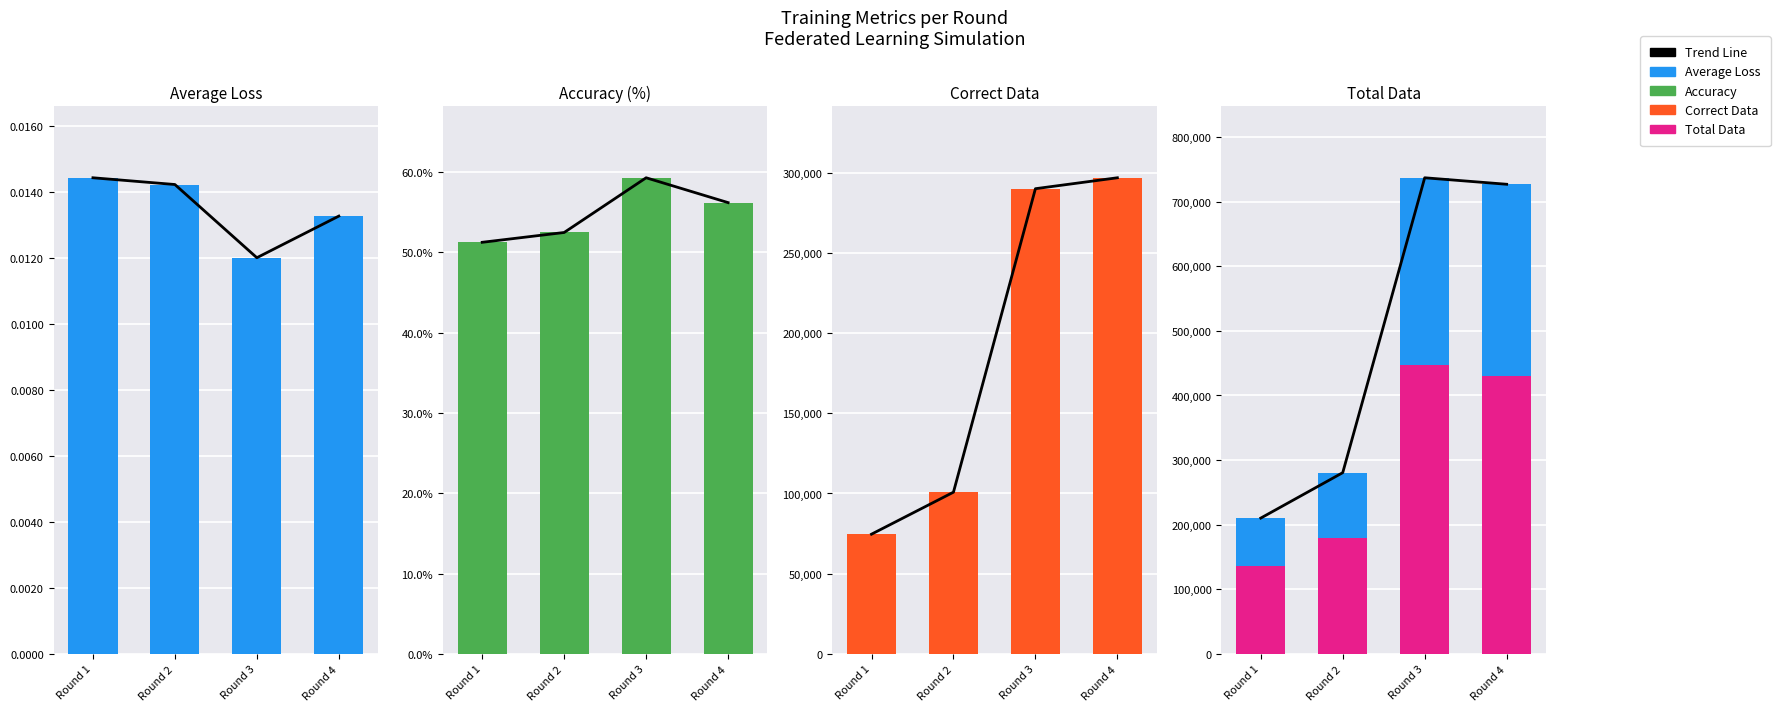

Reading left to right, transcribe all the data shown in this chart.

Trend Line: Round 1=210237.0	Round 2=280557.0	Round 3=737053.0	Round 4=727004.0
average_loss: Round 1=0.0	Round 2=0.0	Round 3=0.0	Round 4=0.0
accuracy: Round 1=51.2	Round 2=52.5	Round 3=59.3	Round 4=56.2
correct_data: Round 1=74621.0	Round 2=100806.0	Round 3=289987.0	Round 4=296800.0
total_data: Round 1=135616.0	Round 2=179751.0	Round 3=447066.0	Round 4=430204.0
correct_data_overlay: Round 1=74621.0	Round 2=100806.0	Round 3=289987.0	Round 4=296800.0